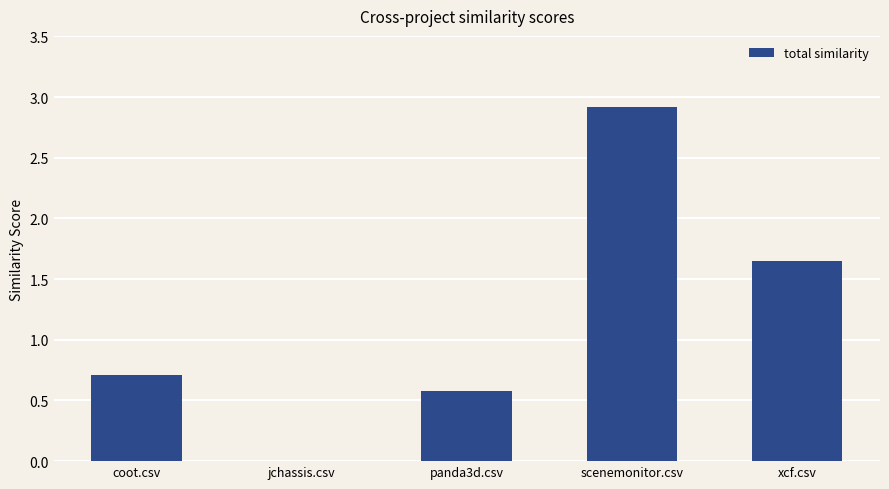

What is the sum of all values?

5.9